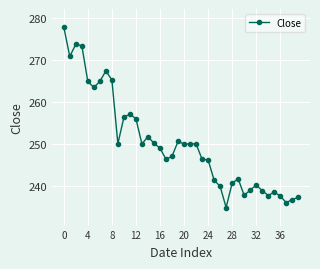

What is the difference between the maximum and second lowest values?

41.8